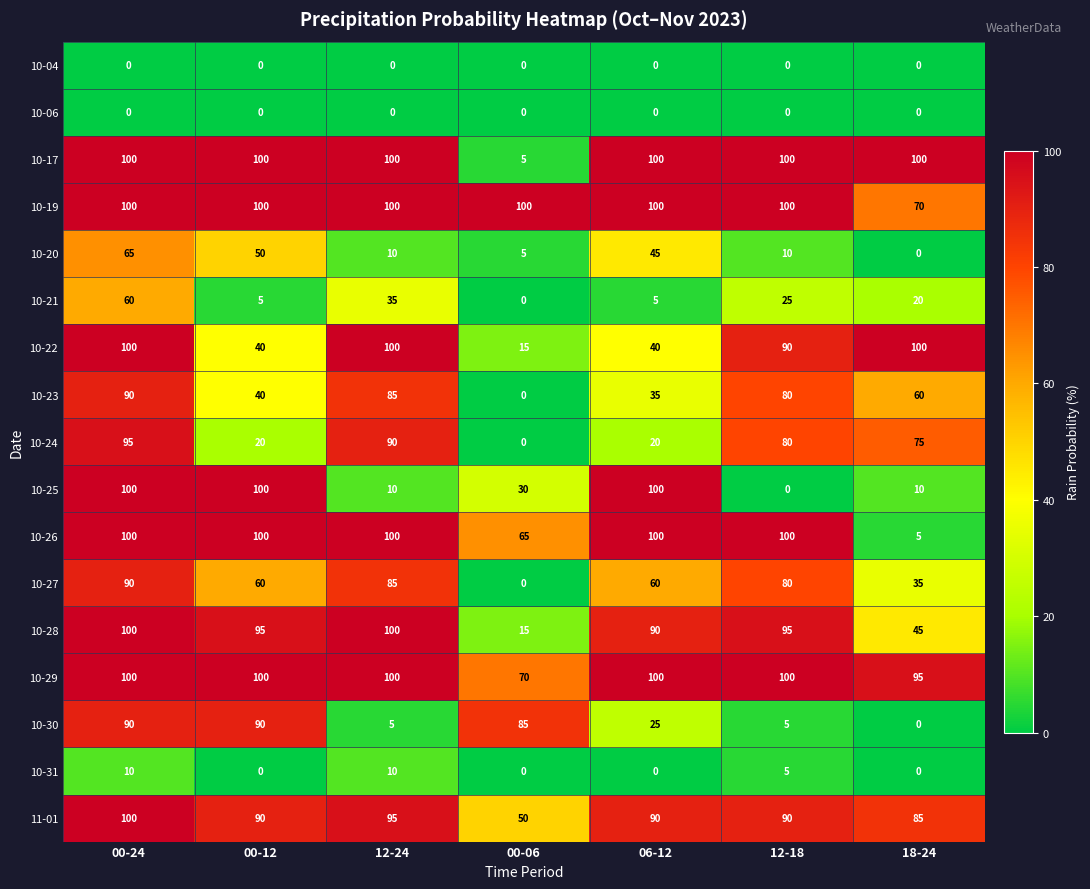

How many positive values does the 10-21 series have?

6